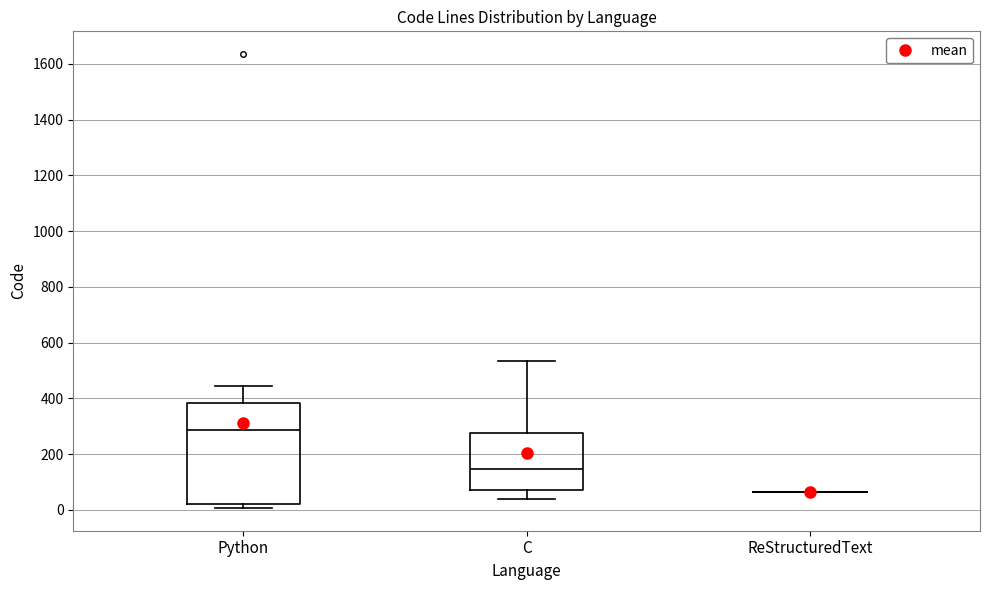

Which box is the tallest, from its lower edge to its upper edge?

Python